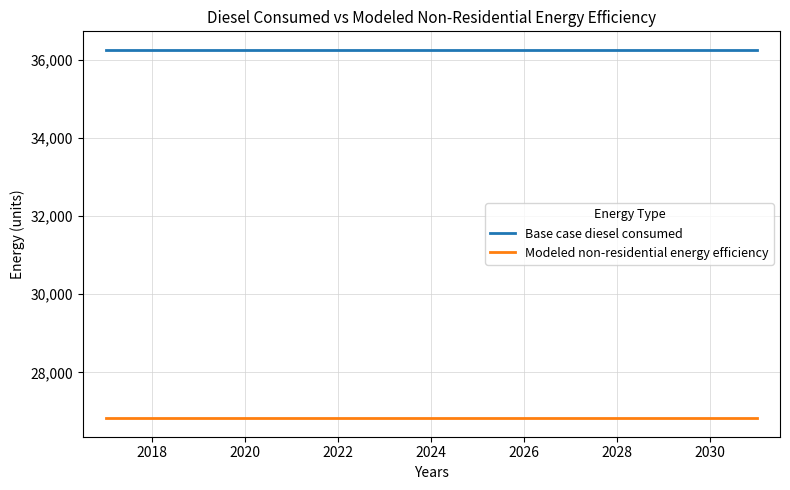

True or false: Base case diesel consumed and Modeled non-residential energy efficiency cross at least once.

False